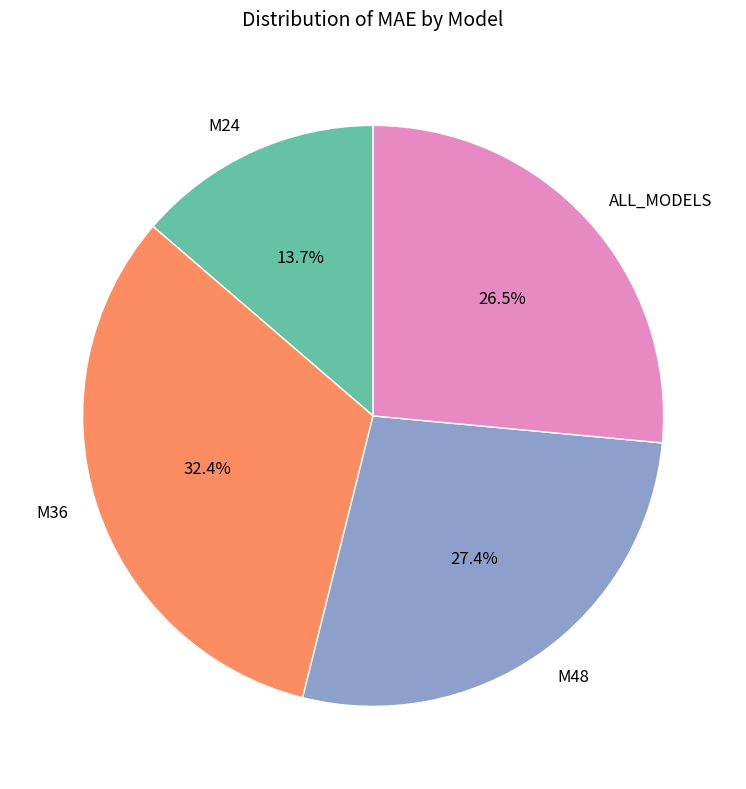

Approximately how many times larger is the value at ALL_MODELS compared to M36?

0.8